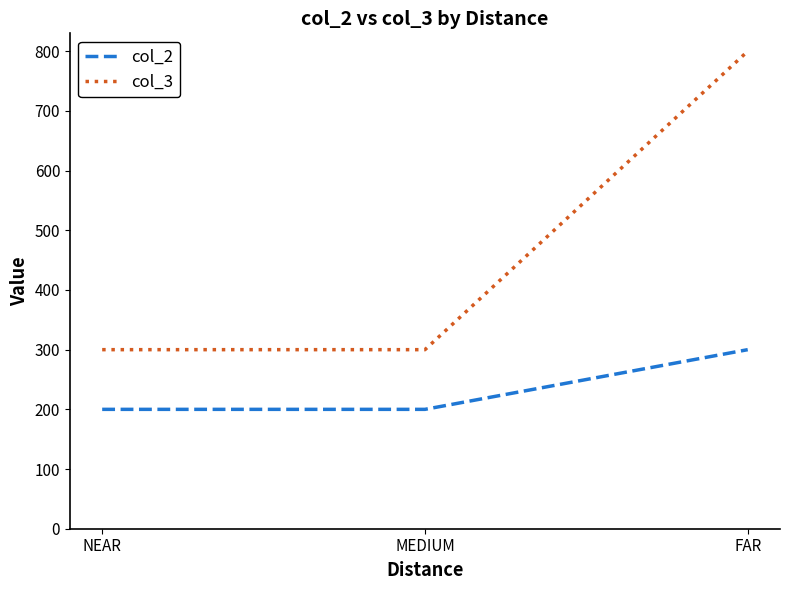

Count the number of categories in the chart.

3